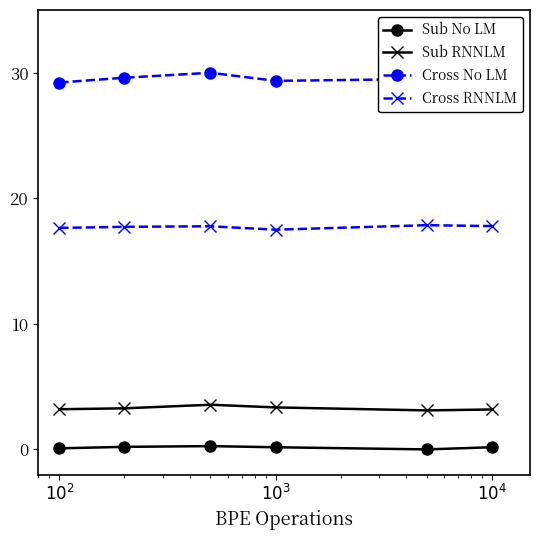

True or false: Cross No LM and Sub No LM intersect in this chart.

False